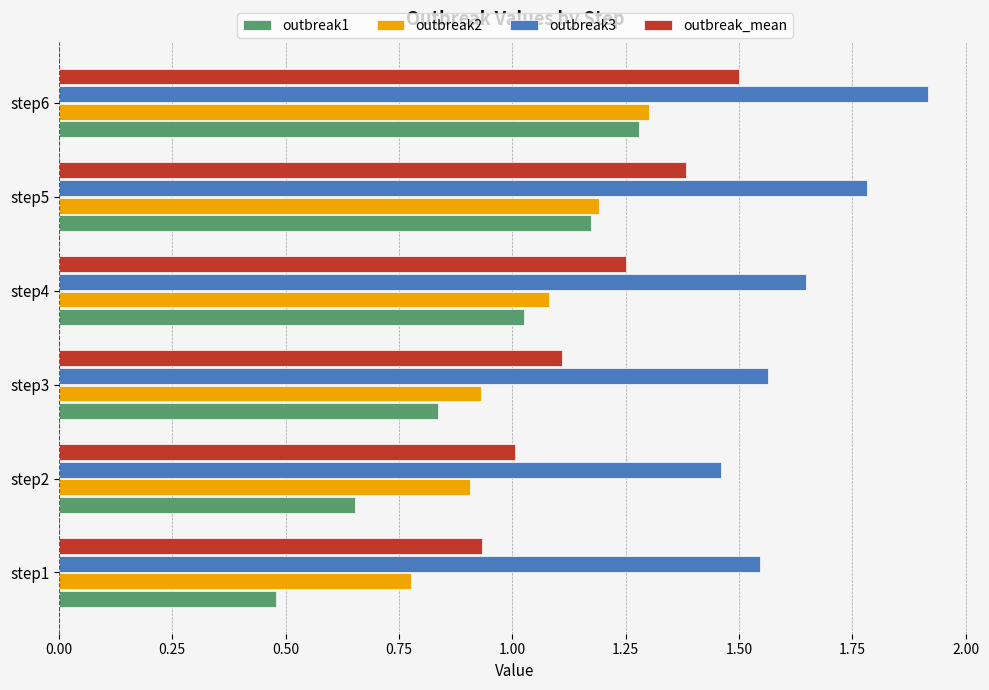

Which series has the largest total across all categories?

outbreak3